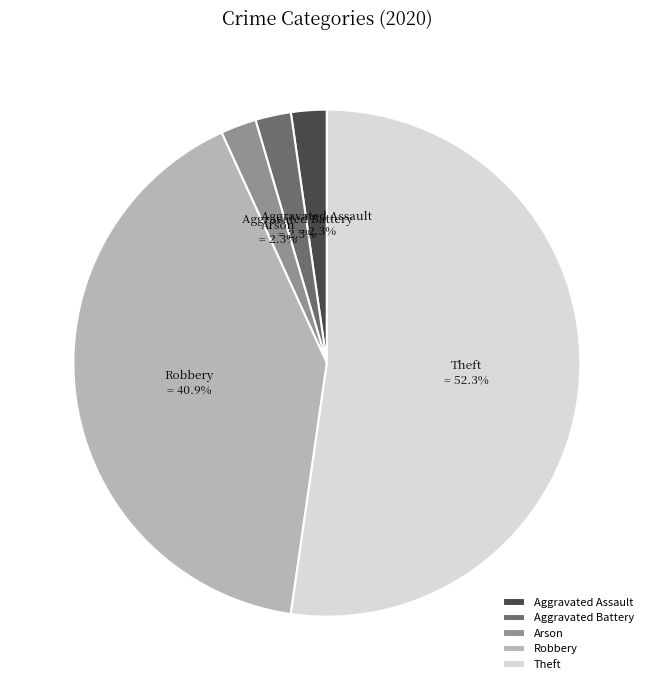

Which has a higher value, Theft or Aggravated Assault?

Theft